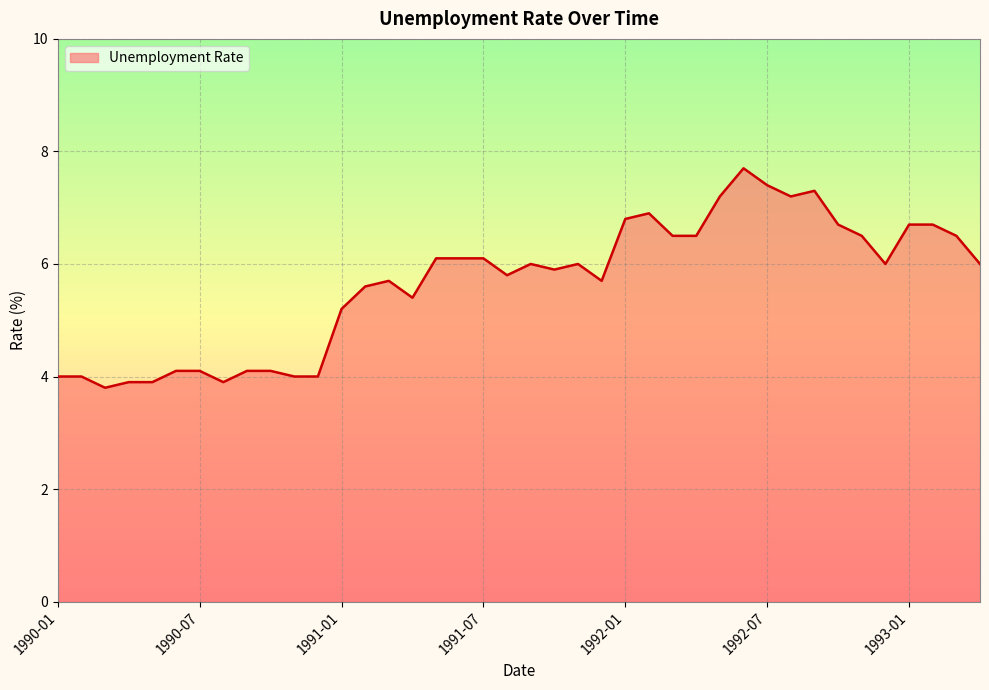

What is the difference between the maximum and minimum values?

3.9